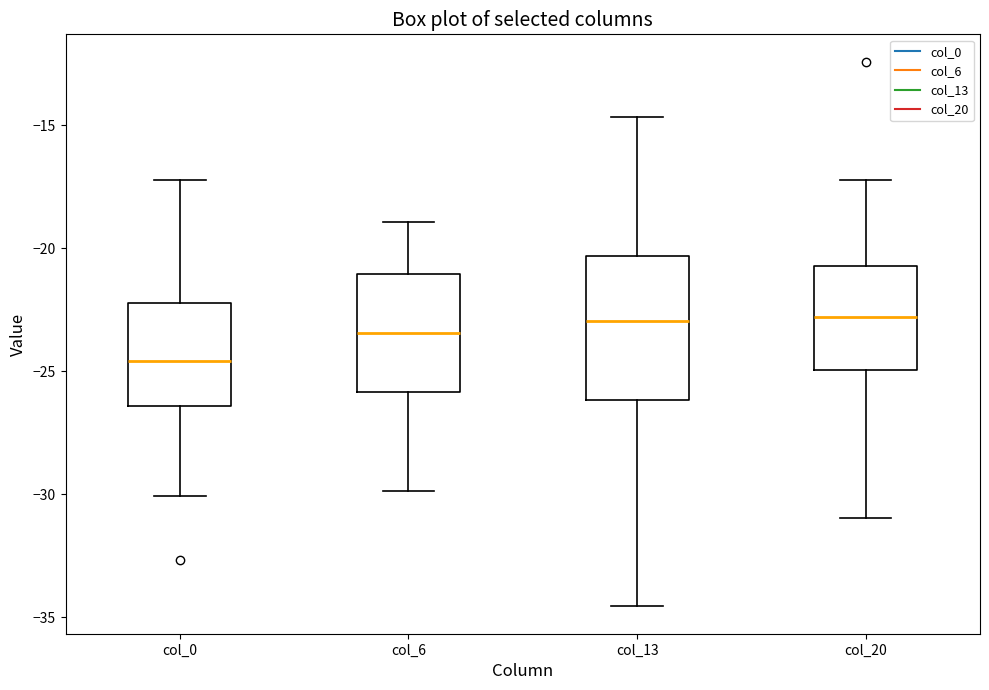

Which box's median line is the lowest?

col_0